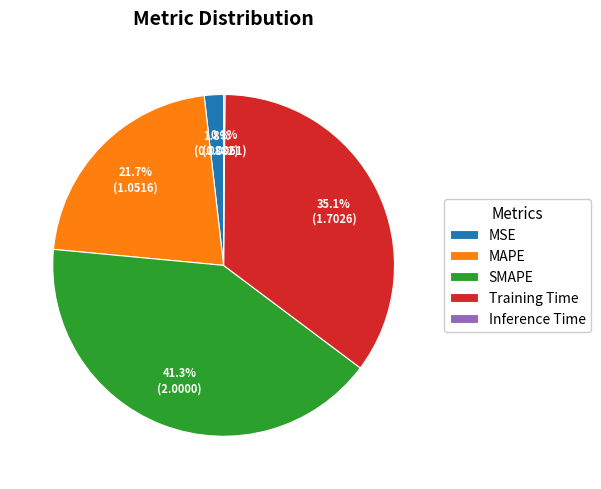

Which category has the biggest portion of the pie?

SMAPE